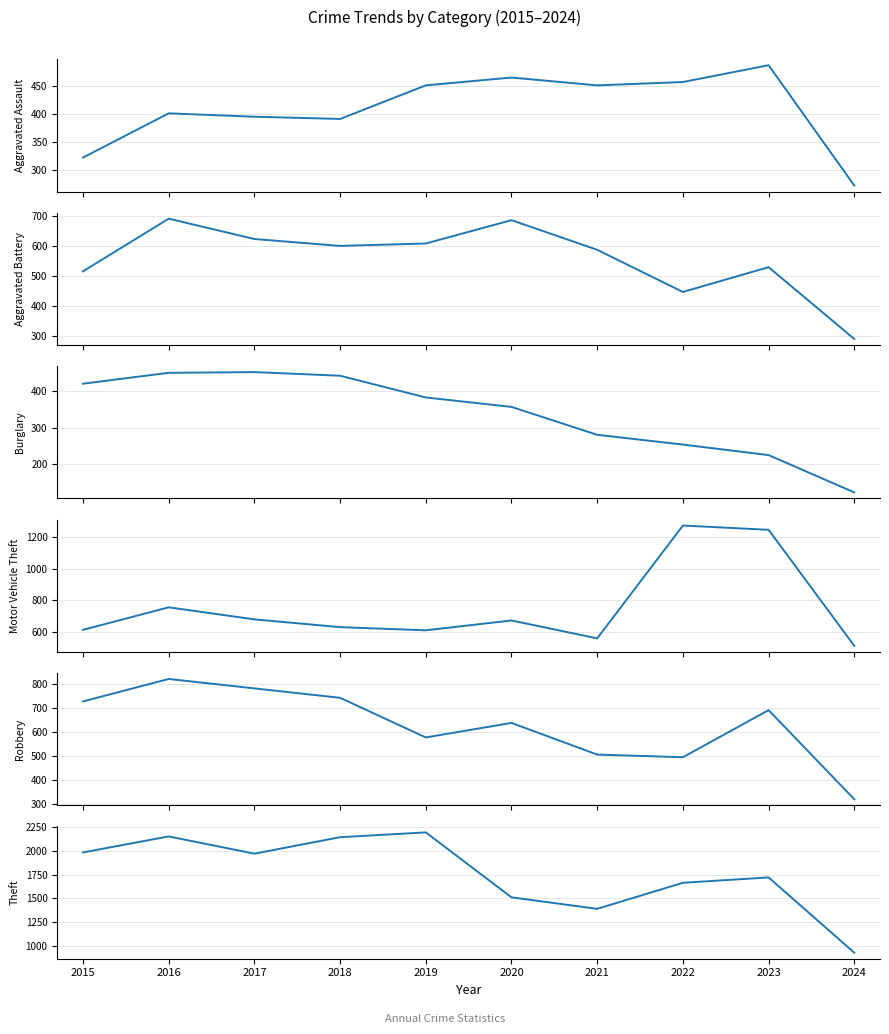

True or false: Robbery and Burglary cross at least once.

False